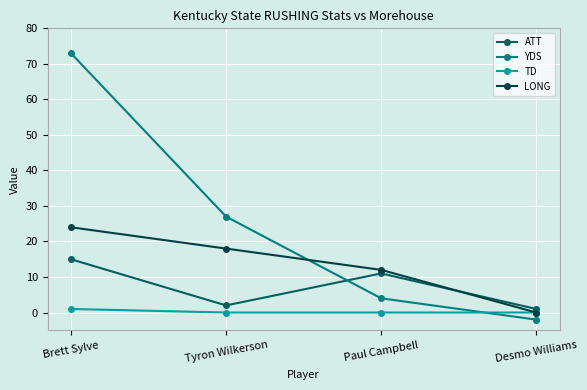

The TD series shows 0 at Paul Campbell. True or false?

True